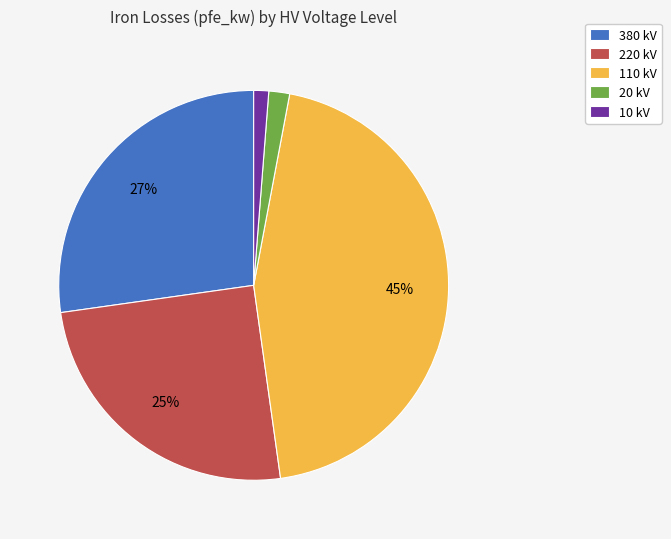

Which has a higher value, 220 kV or 10 kV?

220 kV